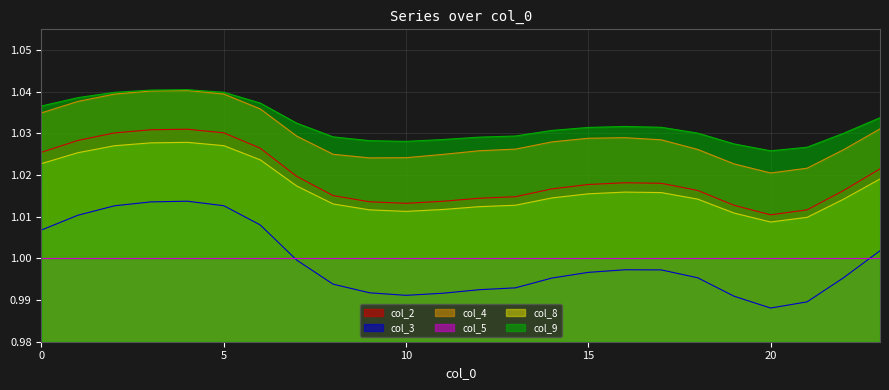

True or false: col_3 and col_2 cross at least once.

False